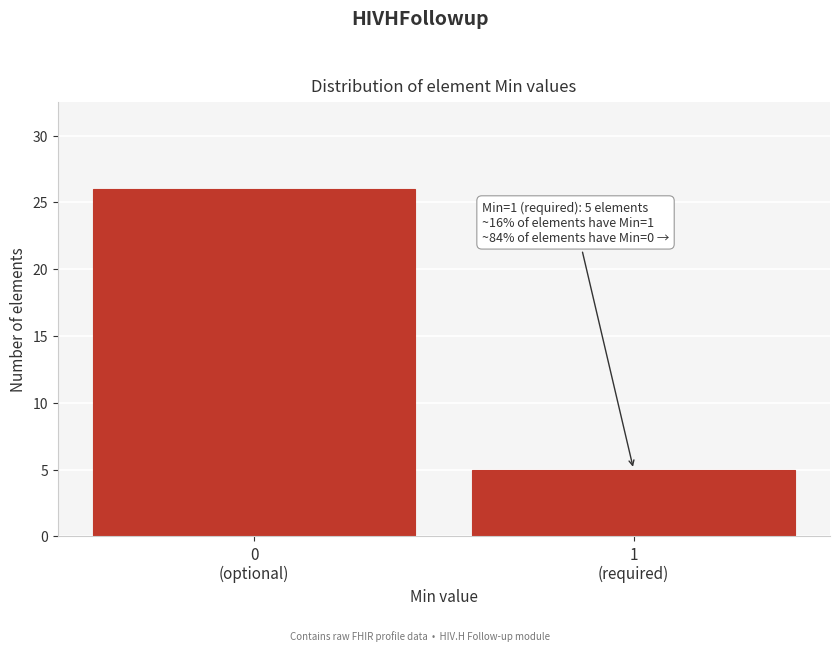

Reading left to right, transcribe all the data shown in this chart.

26	5